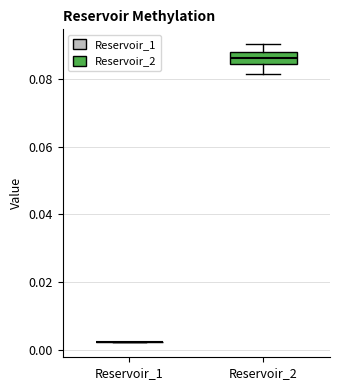

Where does the median line of the box for Reservoir_2 sit on the y-axis? The values are not printed on the chart, so give them approximately, as read against the axis.

0.086